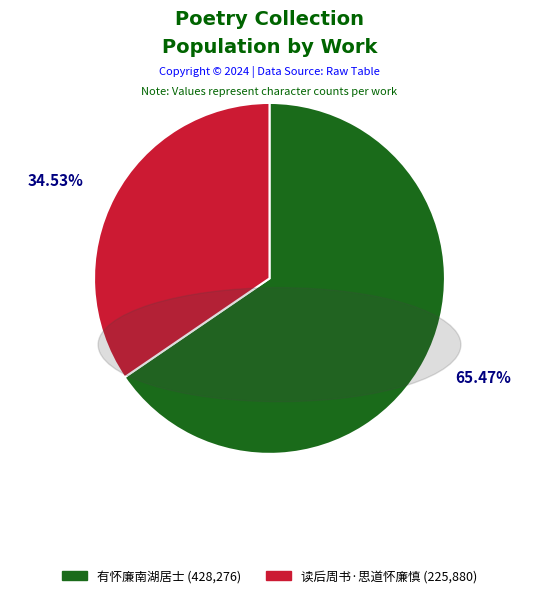

Count the number of slices in the pie.

2